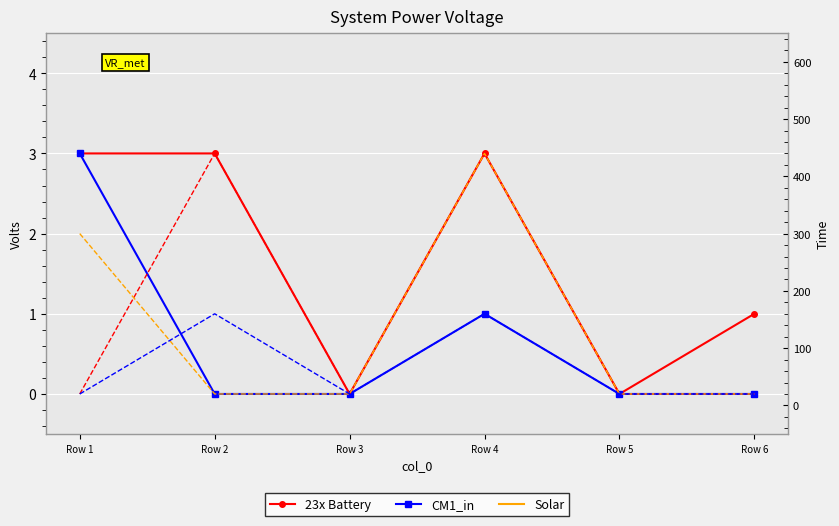

How many lines are shown in the chart?

3